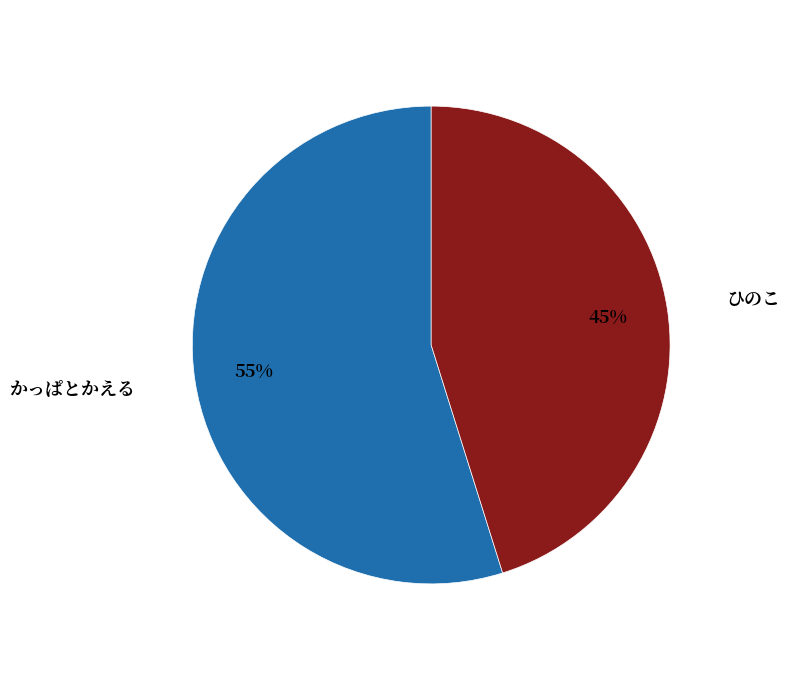

How many slices are in this pie chart?

2